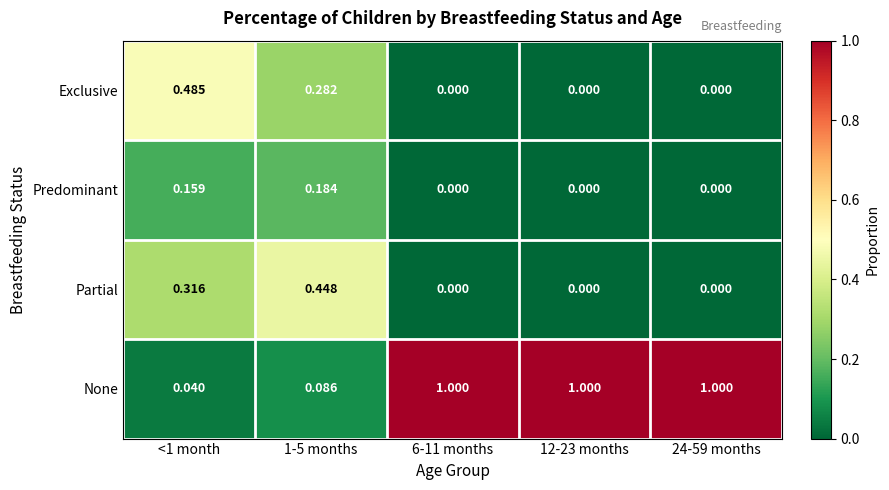

Rank the series by their maximum value, from highest to lowest.

None, Exclusive, Partial, Predominant